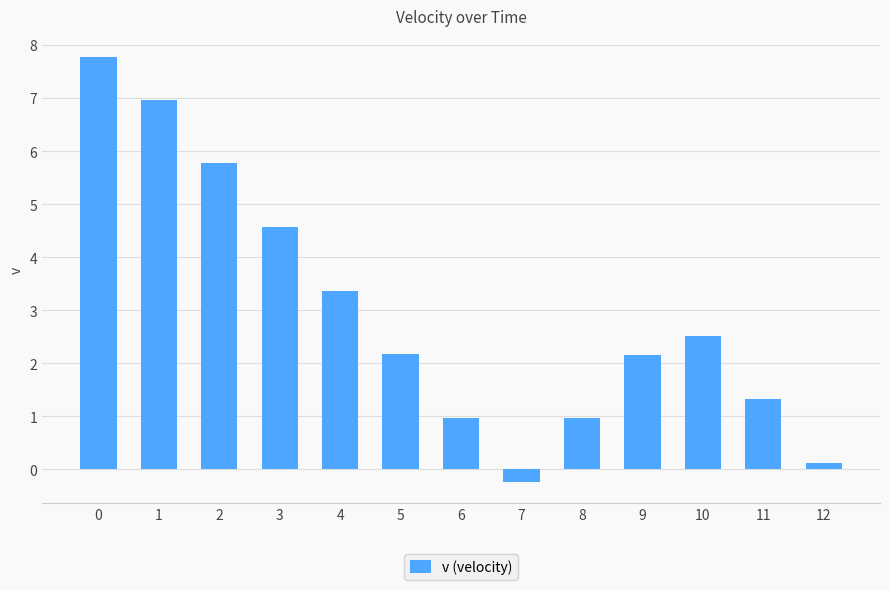

What is the sum of all values?

38.5